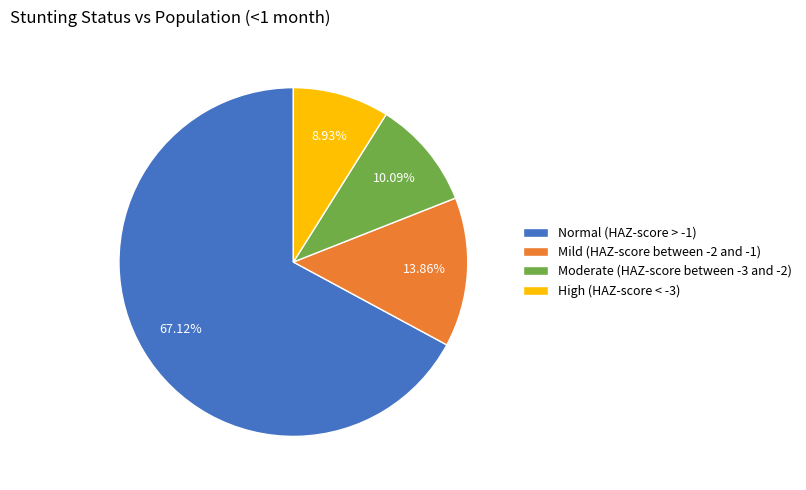

Count the number of slices in the pie.

4